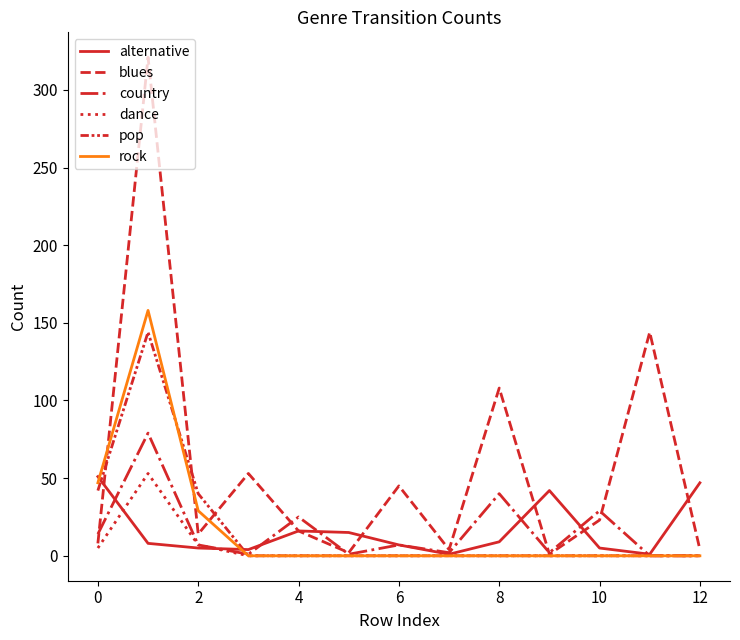

How many lines are shown in the chart?

6